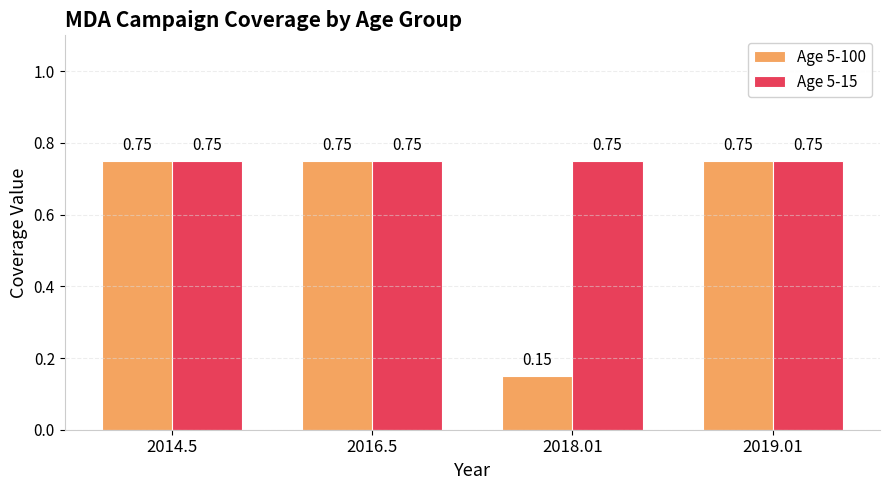

What is the label of the 4th bar from the left?

2019.01